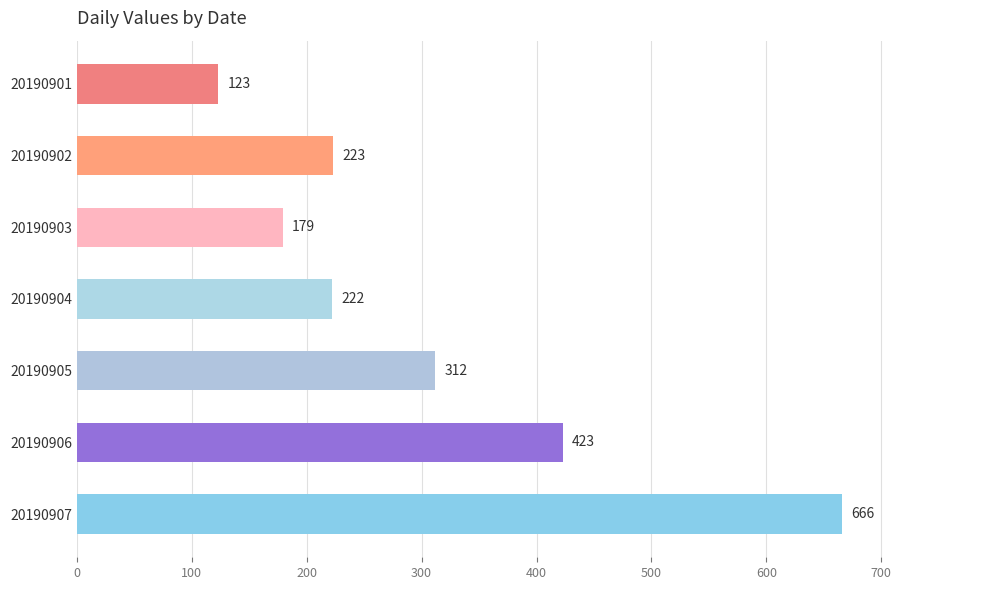

Rank the categories by value from lowest to highest.

20190901, 20190903, 20190904, 20190902, 20190905, 20190906, 20190907